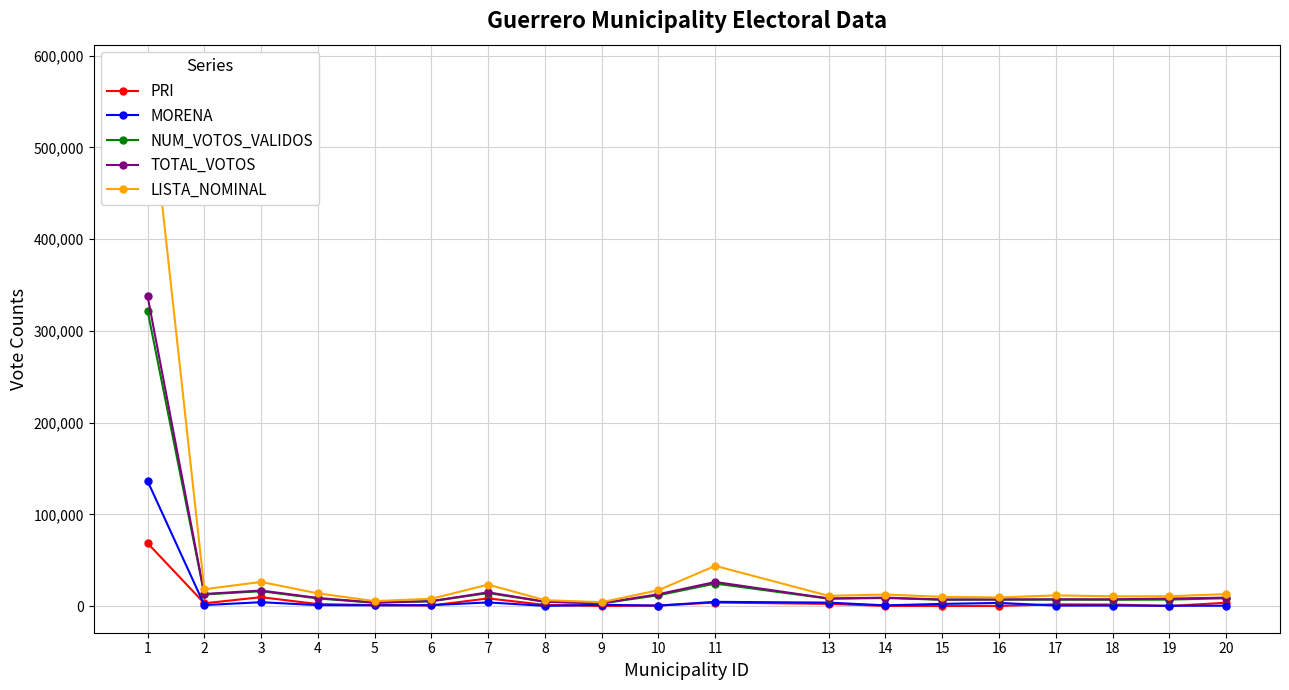

At which label is NUM_VOTOS_VALIDOS closest to 162396?

11